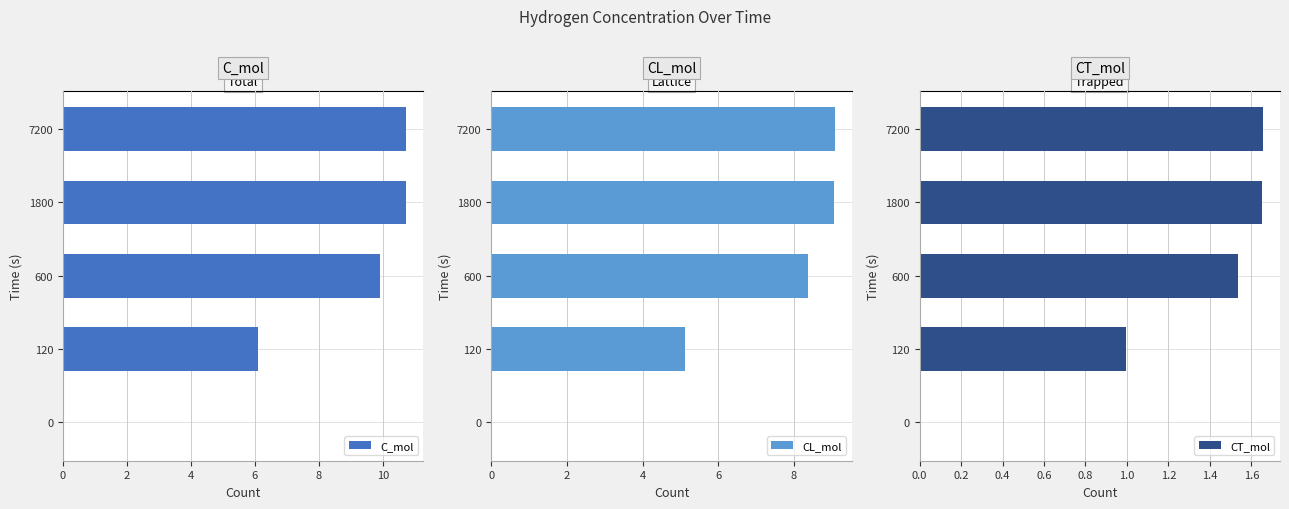

True or false: C_mol has a value of 6.0 at 0.

False